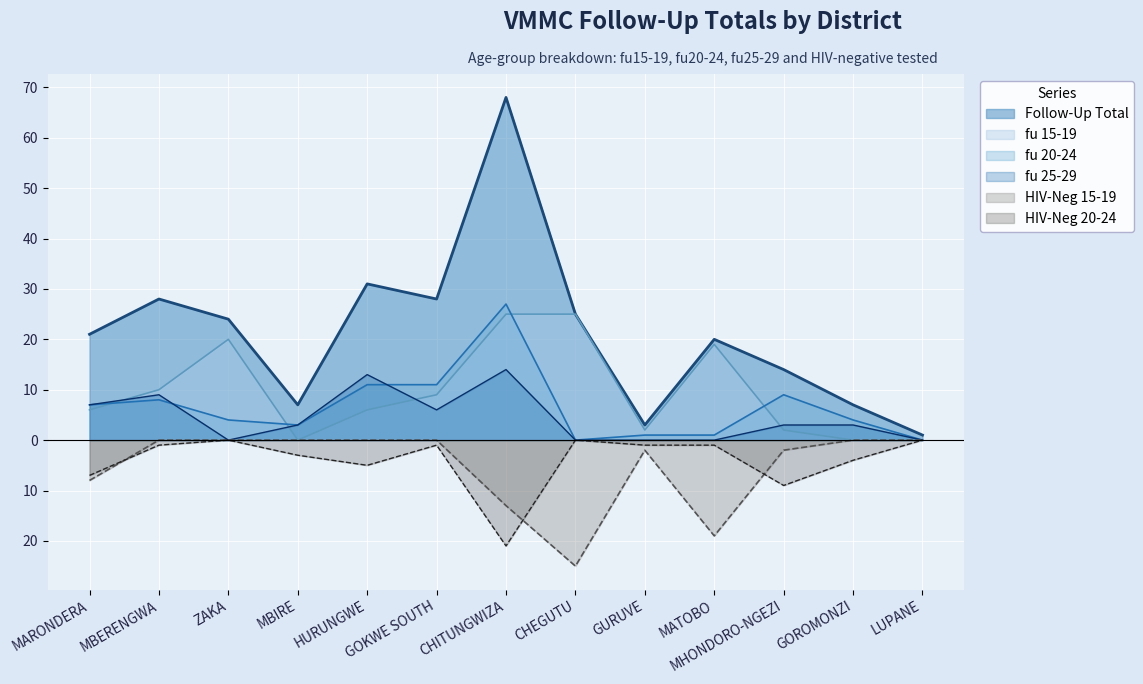

At how many categories does at least one series exceed 53?

1